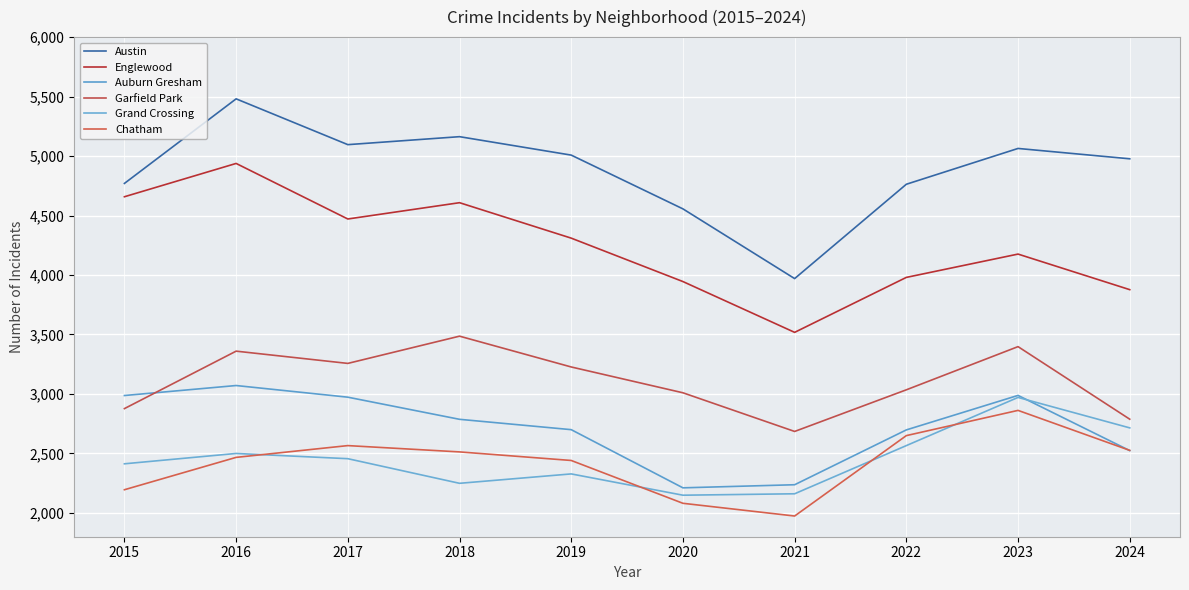

True or false: Grand Crossing and Auburn Gresham cross at least once.

True